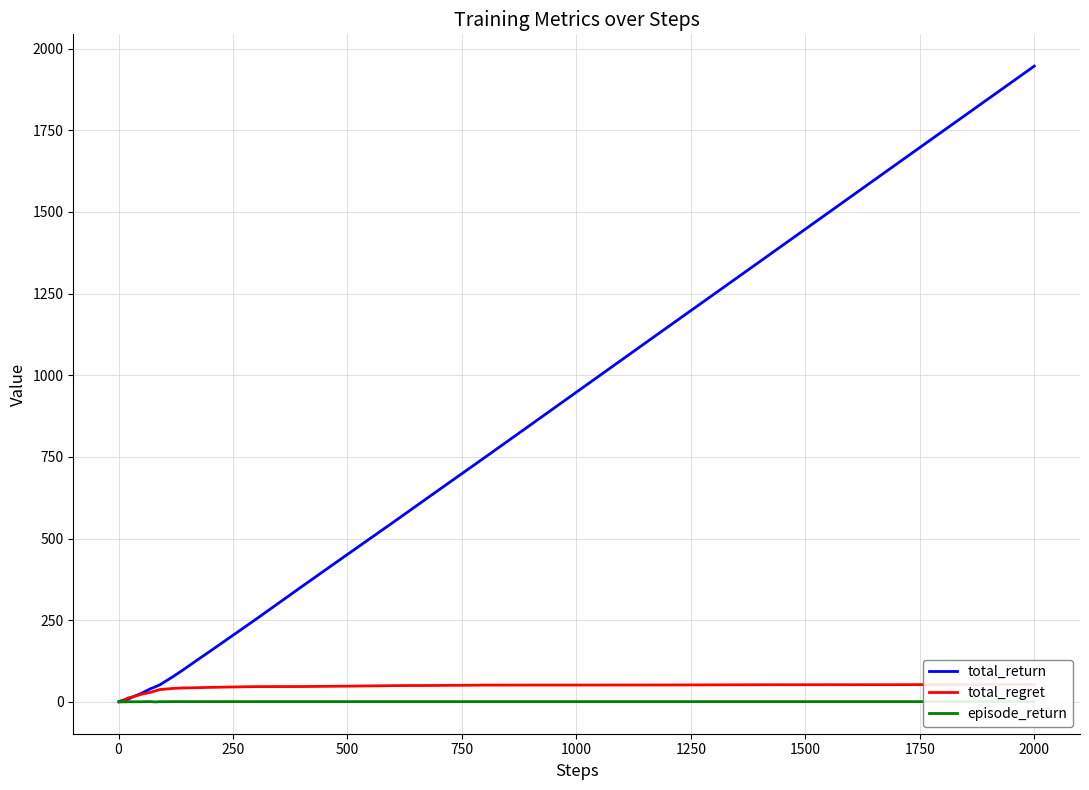

True or false: total_return and total_regret intersect in this chart.

True